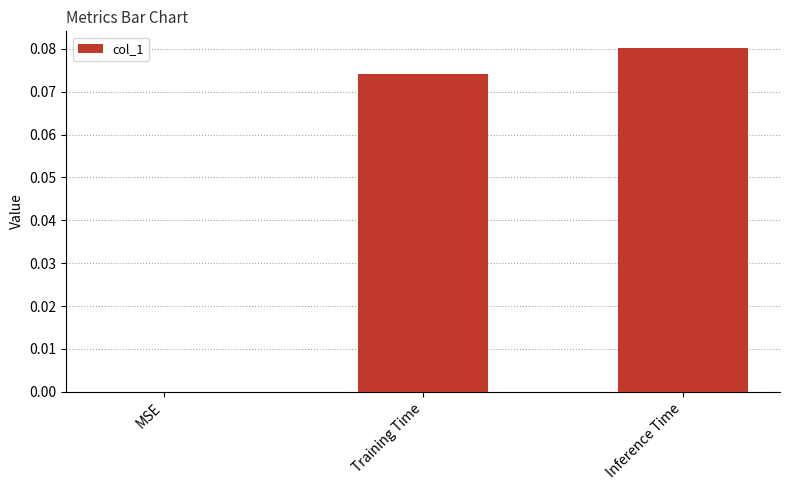

What is the change in value from MSE to Inference Time?

+0.1